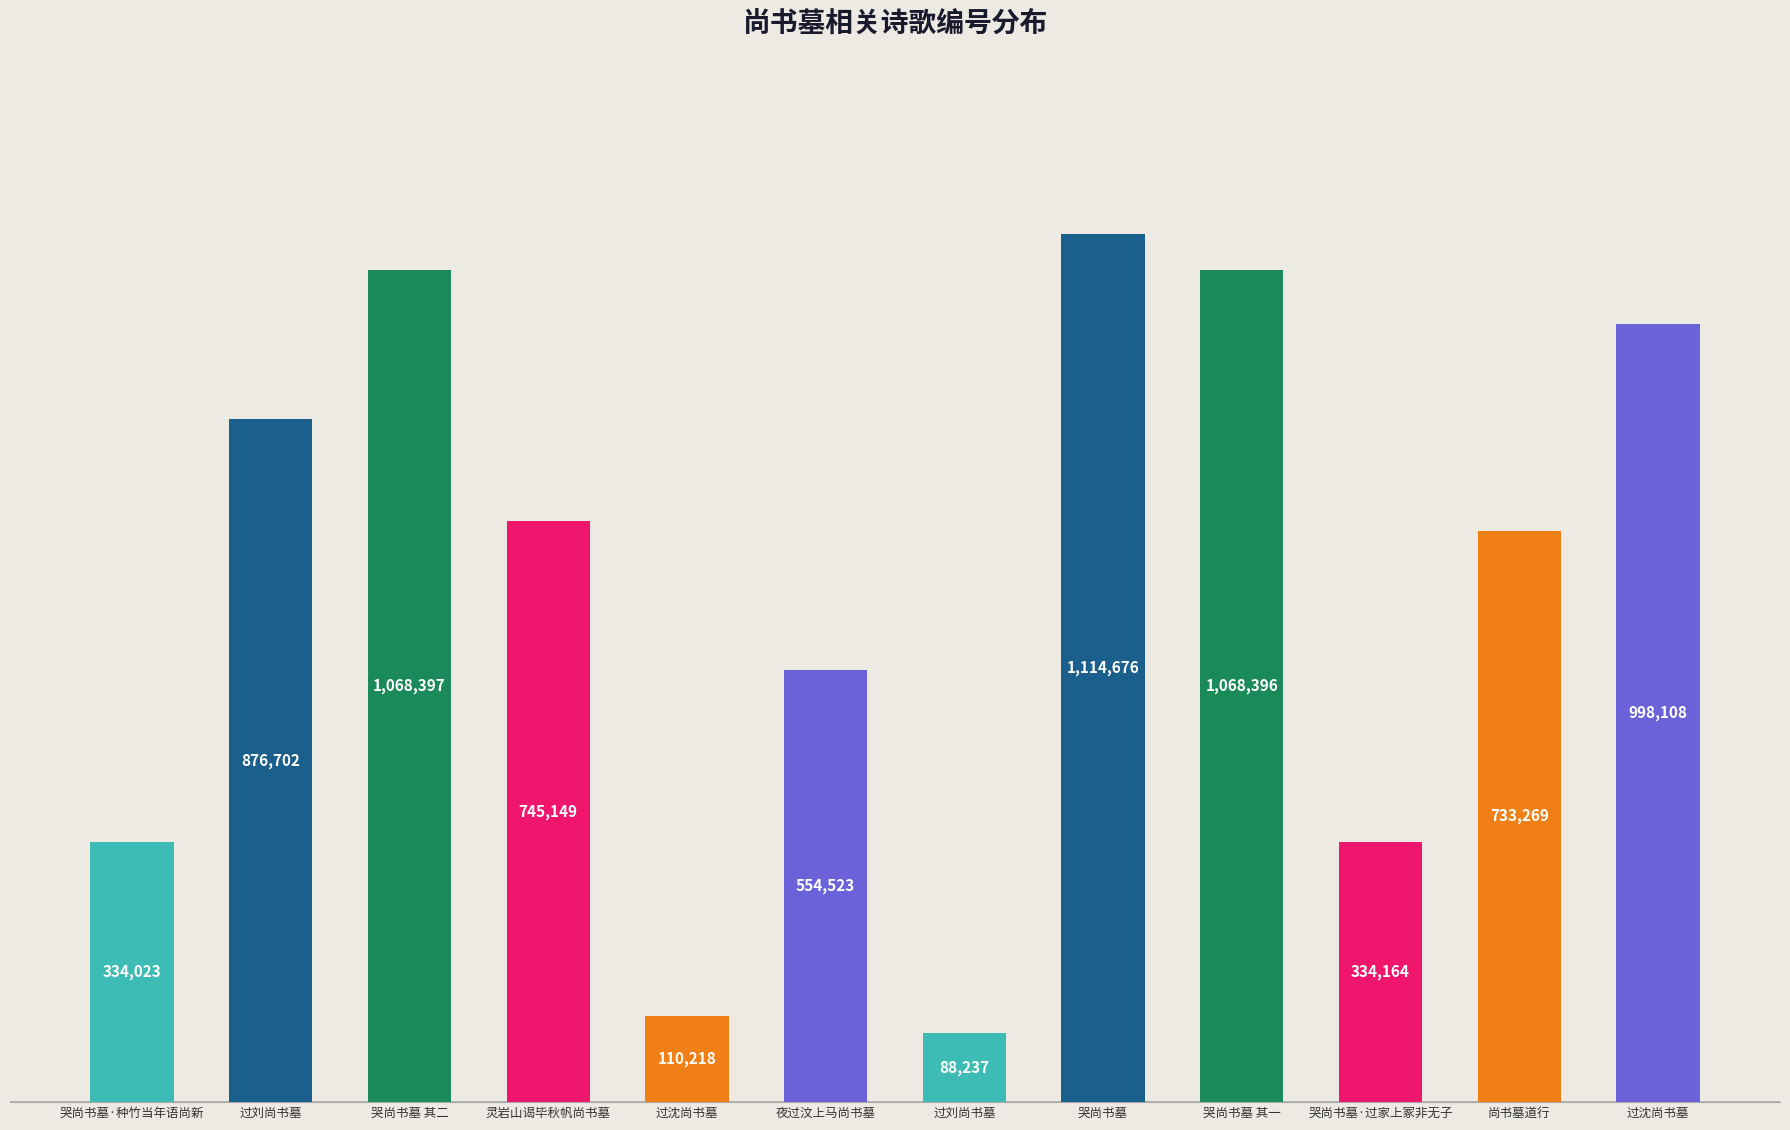

What is the greatest value displayed?

1114676